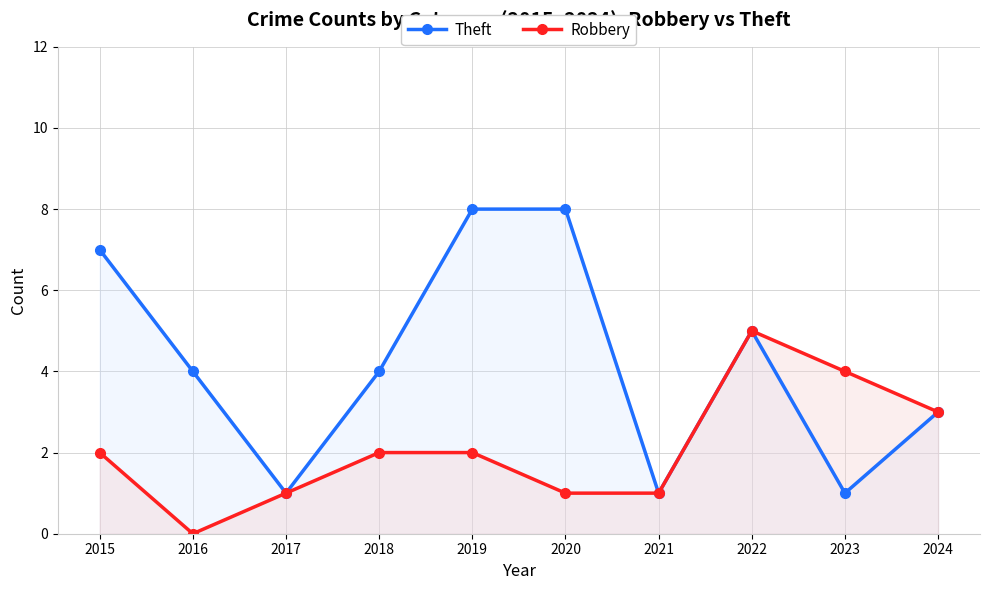

What is the average value of the Robbery series?

2